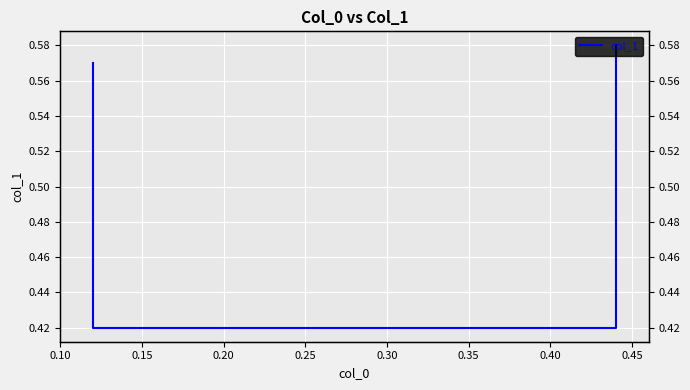

How many distinct data groups are displayed?

1